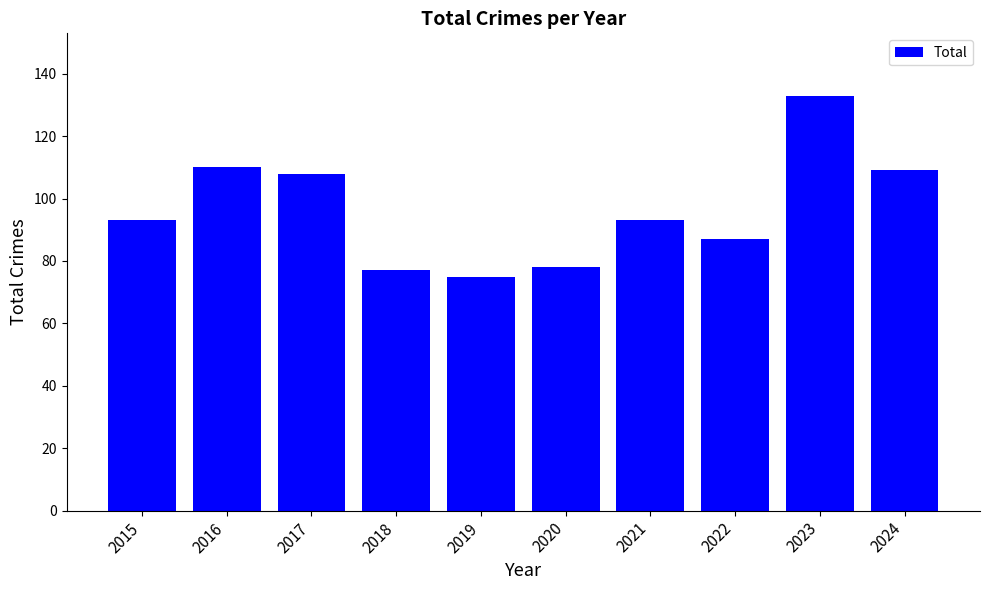

What is the difference between the values at 2019 and 2020?

3